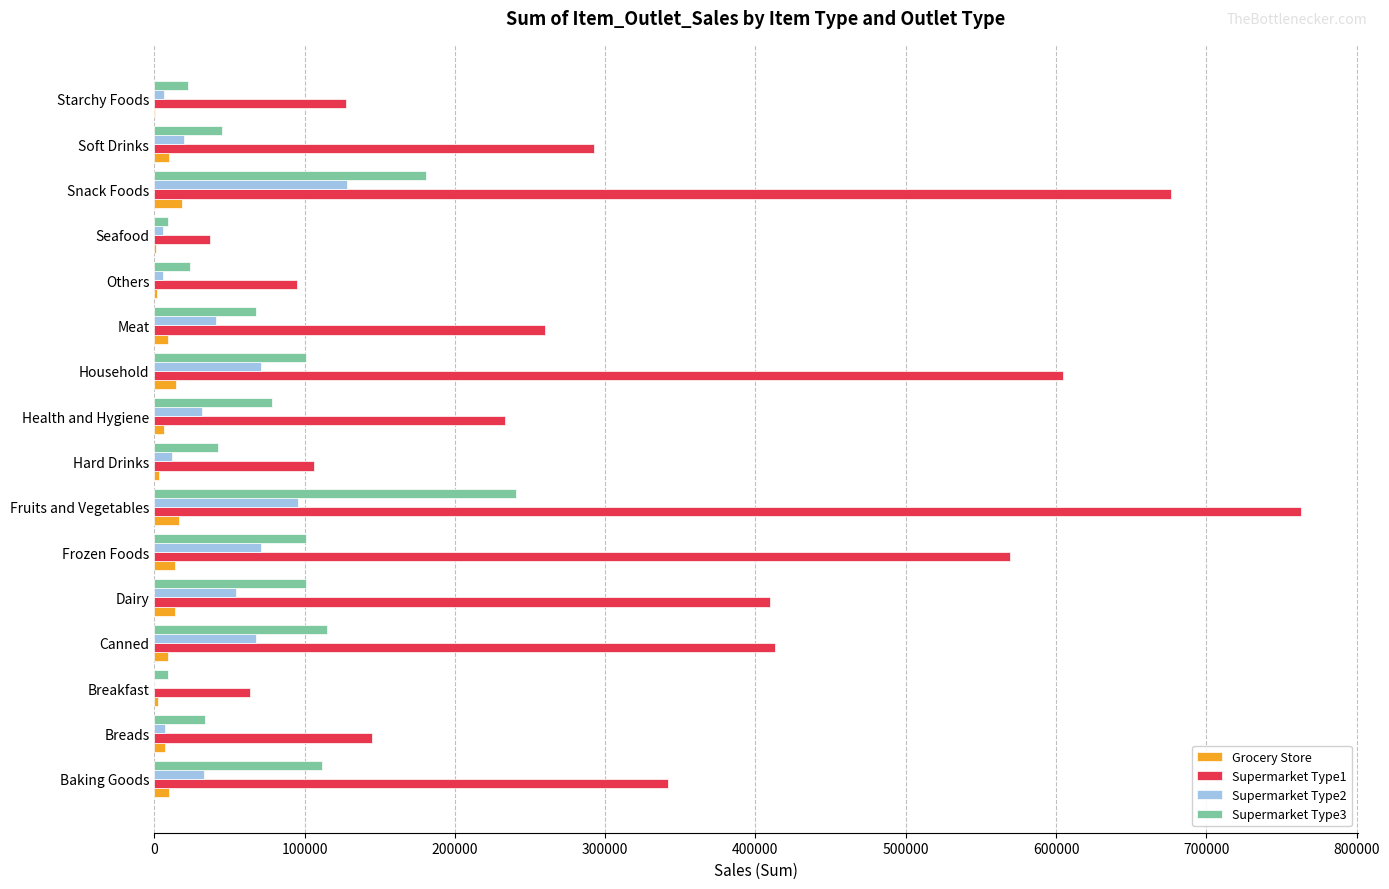

Which category has the highest value in the Supermarket Type3 series?

Fruits and Vegetables